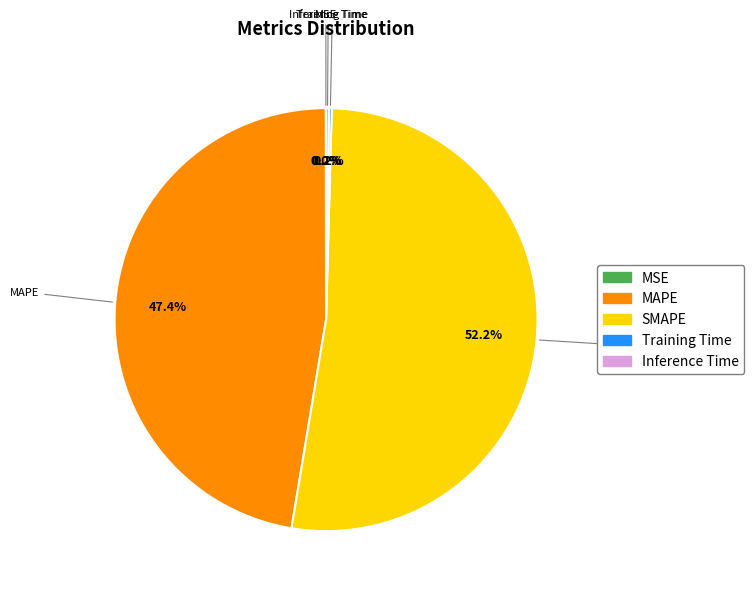

Is there a majority slice in this chart?

Yes